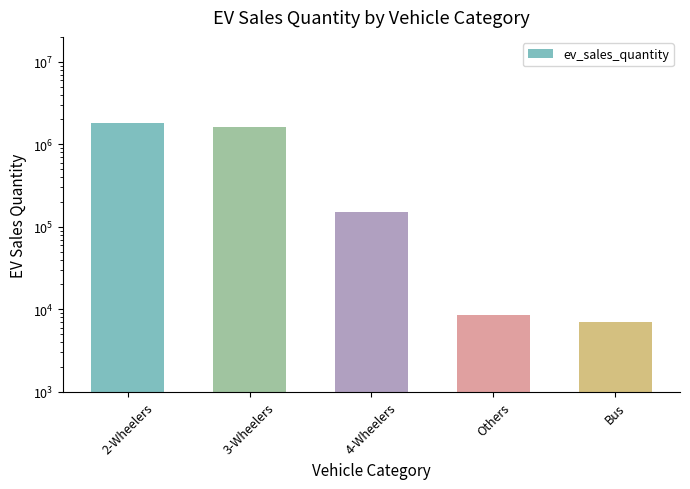

The value at Bus is 11886. True or false?

False